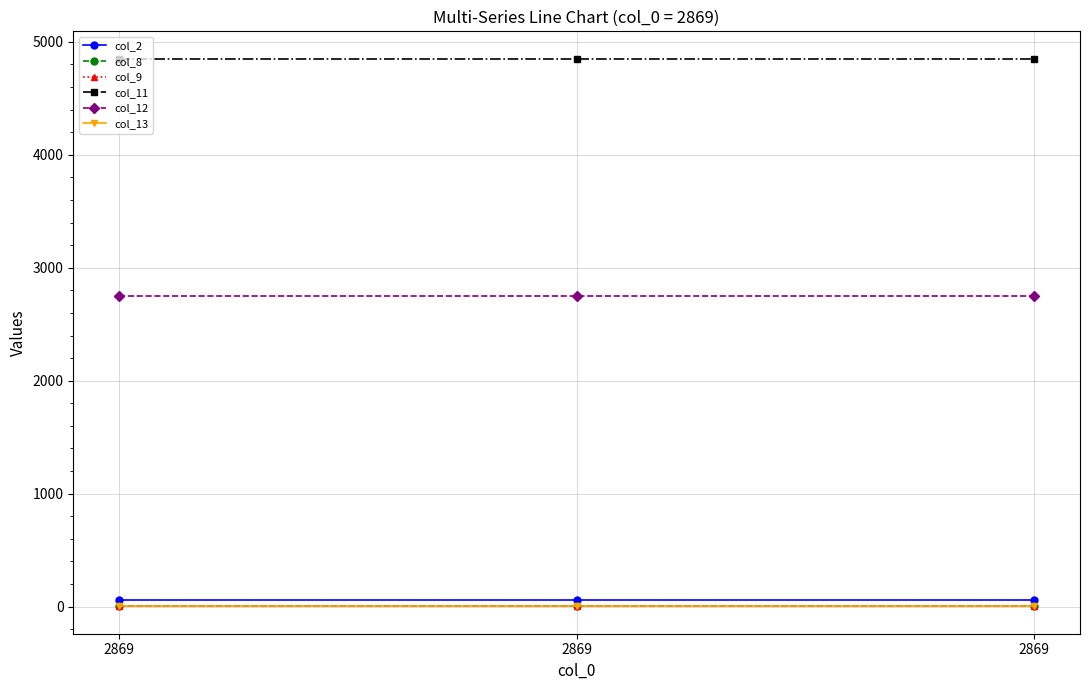

List the series in order of their peak value, lowest first.

col_9, col_13, col_8, col_2, col_12, col_11